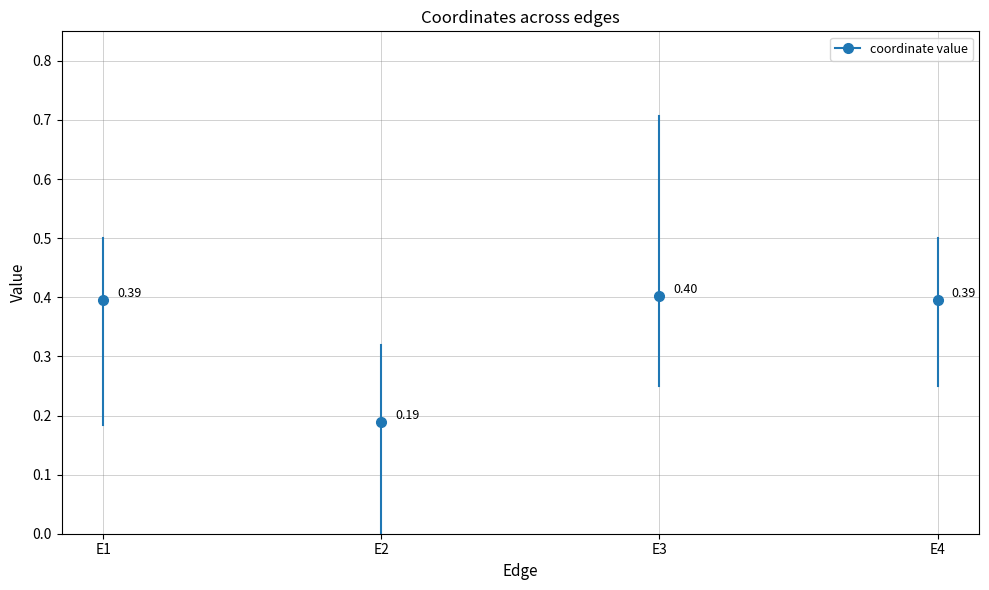

The x series shows 0.4 at E4. True or false?

True